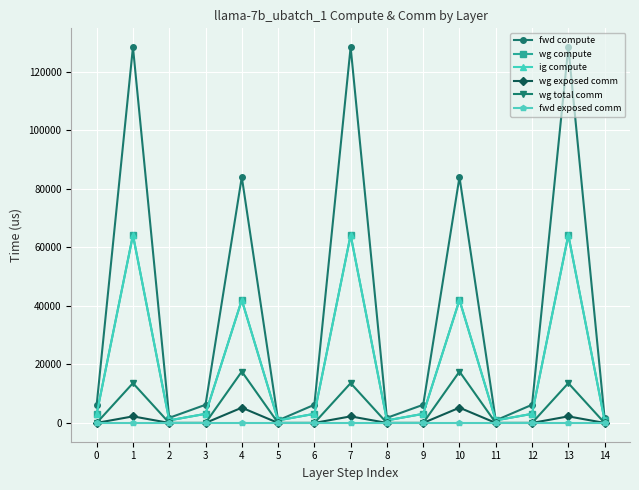

Reading right to left, transcribe all the data shown in this chart.

fwd compute: 1742.5	128355.5	6206.2	871.3	83972.4	6206.2	1742.5	128355.5	6206.2	871.3	83972.4	6206.2	1742.5	128355.5	6206.2
wg compute: 871.3	64177.7	3103.1	871.3	41986.2	3103.1	871.3	64177.7	3103.1	871.3	41986.2	3103.1	871.3	64177.7	3103.1
ig compute: 871.3	64177.7	3103.1	871.3	41986.2	3103.1	871.3	64177.7	3103.1	871.3	41986.2	3103.1	871.3	64177.7	3103.1
wg exposed comm: 0.0	2240.3	0.0	0.0	5209.6	0.0	0.0	2240.3	0.0	0.0	5209.6	0.0	0.0	2240.3	0.0
wg total comm: 0.0	13591.5	0.0	0.0	17550.6	0.0	0.0	13591.5	0.0	0.0	17550.6	0.0	0.0	13591.5	0.0
fwd exposed comm: 0.0	0.0	0.0	0.0	0.0	0.0	0.0	0.0	0.0	0.0	0.0	0.0	0.0	0.0	0.0